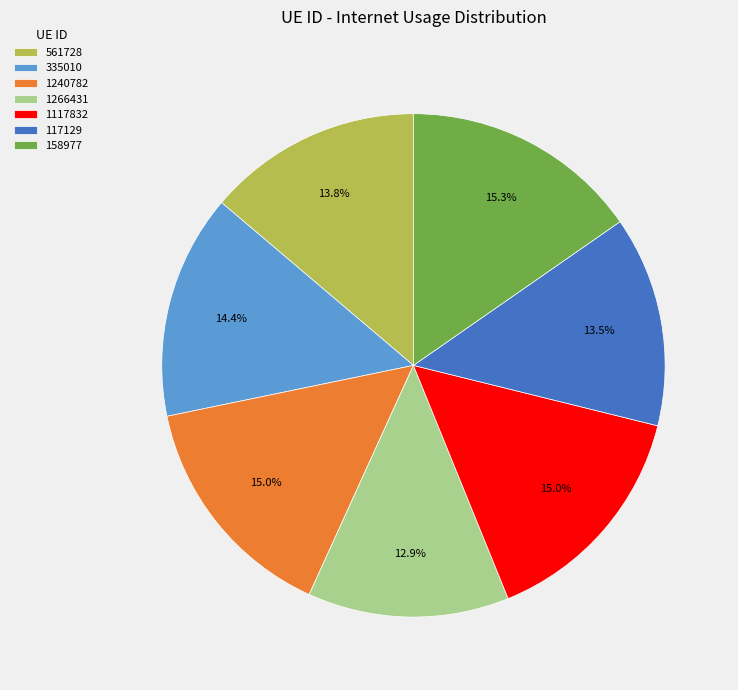

What is the smallest slice in the pie chart?

1266431